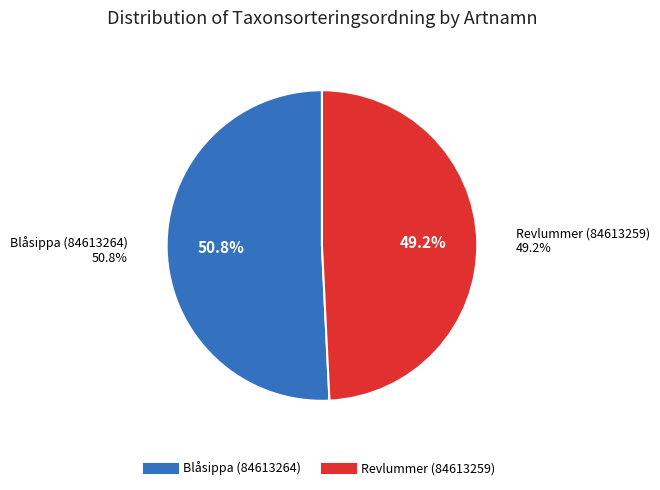

Is Blåsippa (84613264) the majority of the pie?

Yes